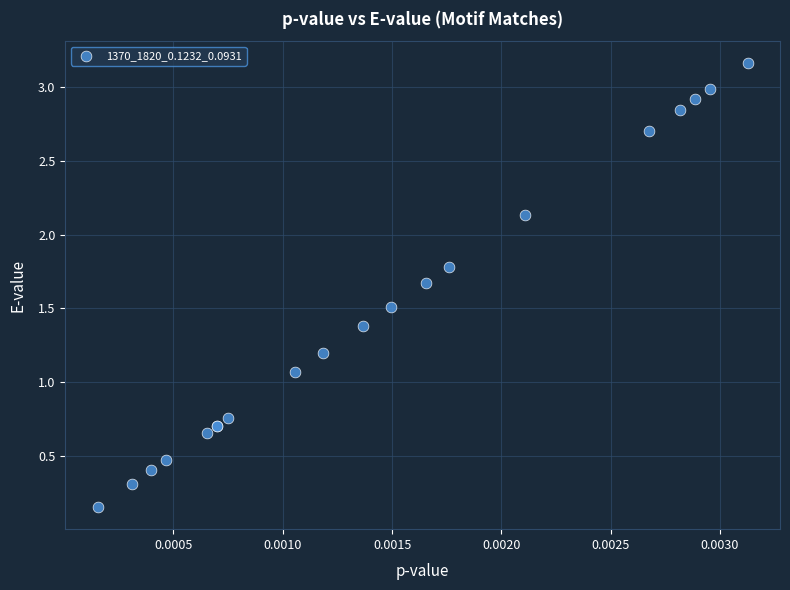

What Y value in the scatter plot is closest to 1?

1.1